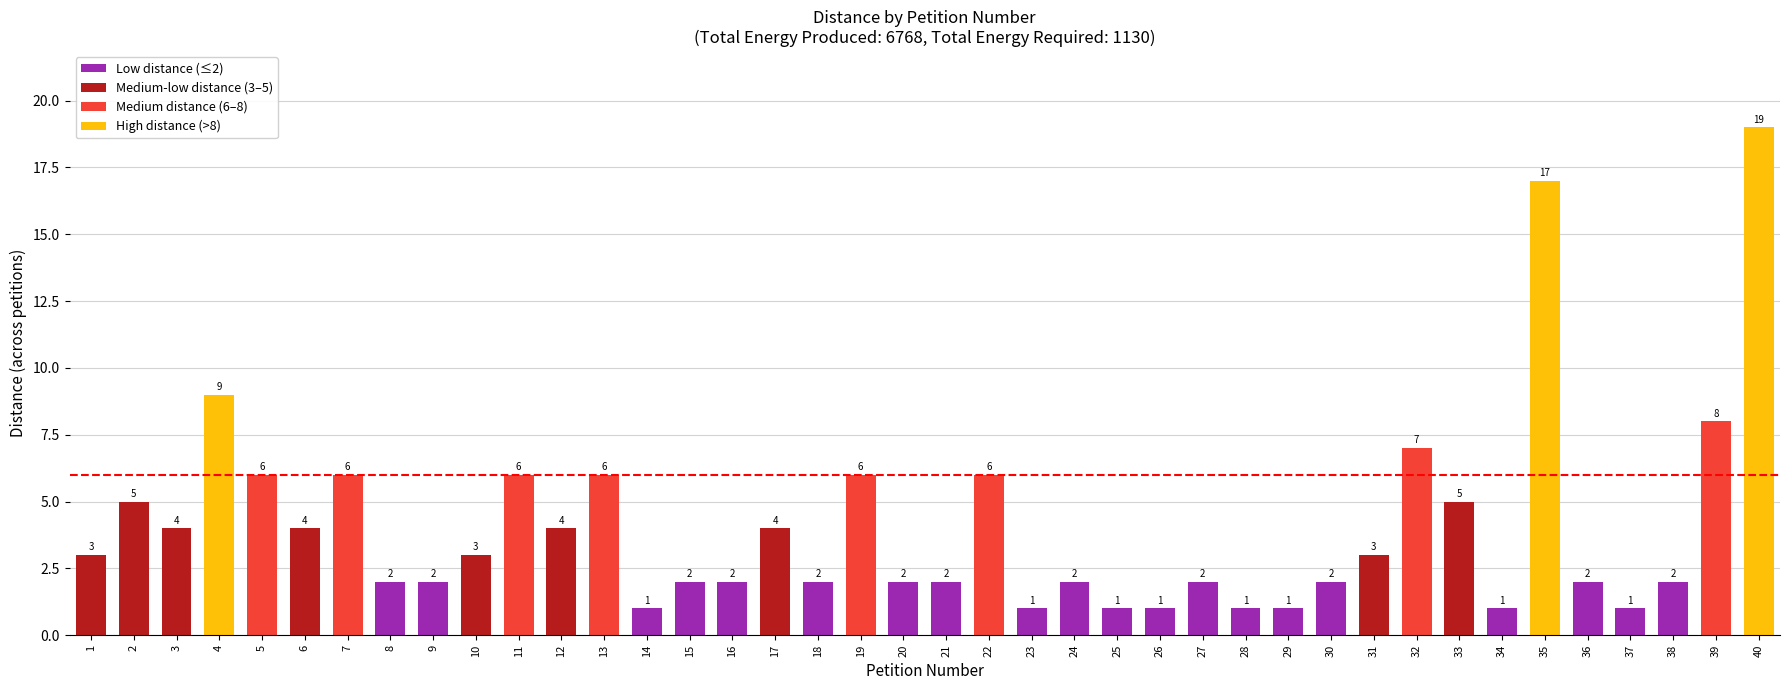

What is the value of the 34th bar from the left?

1